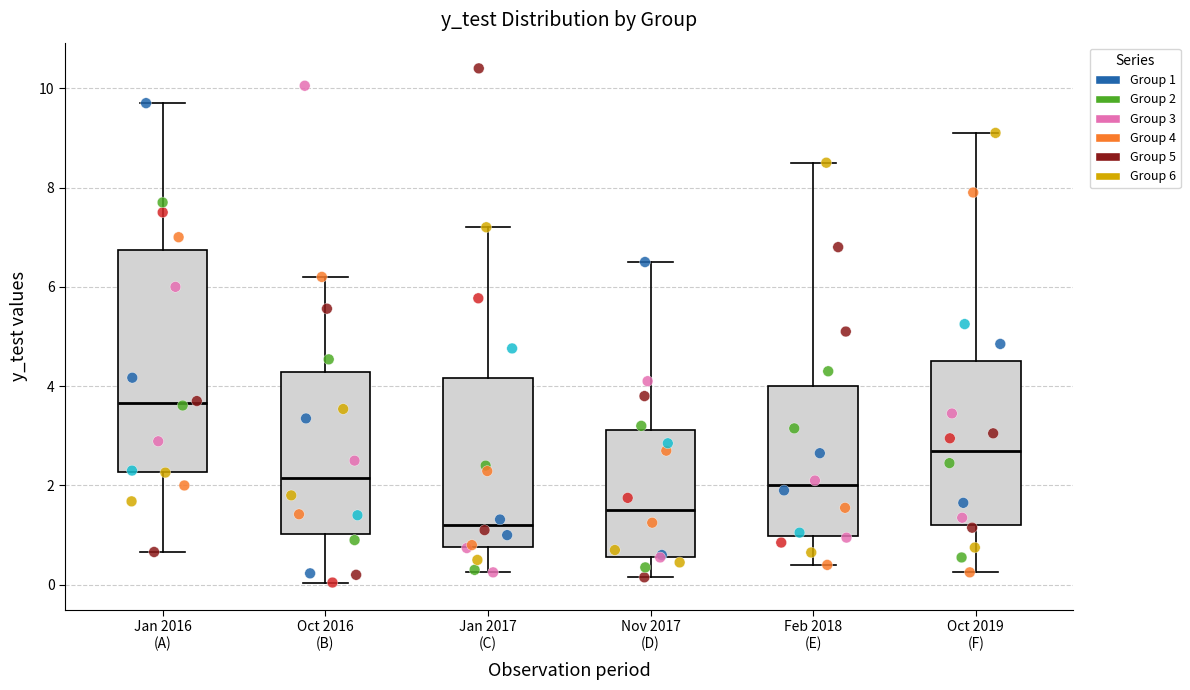

Which box's median line is the highest?

Jan 2016 (A)